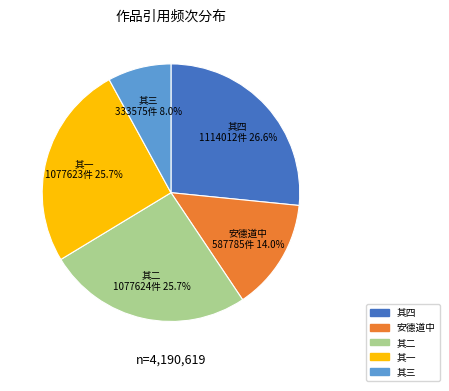

What is the largest slice in the pie chart?

其四